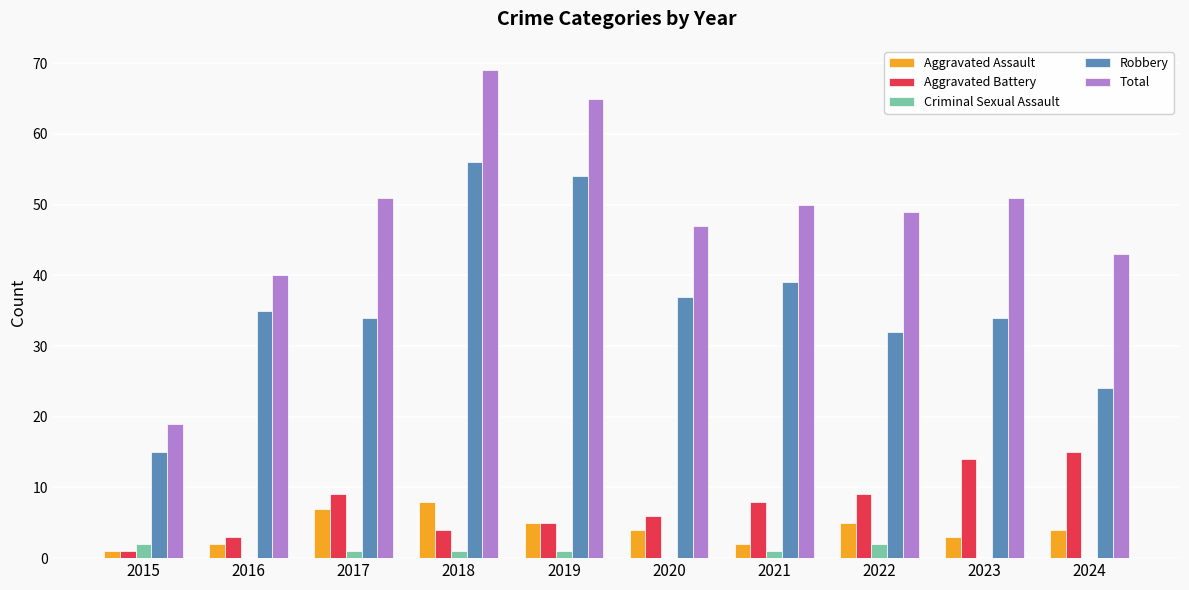

At which category does the chart reach its peak across all series?

2018